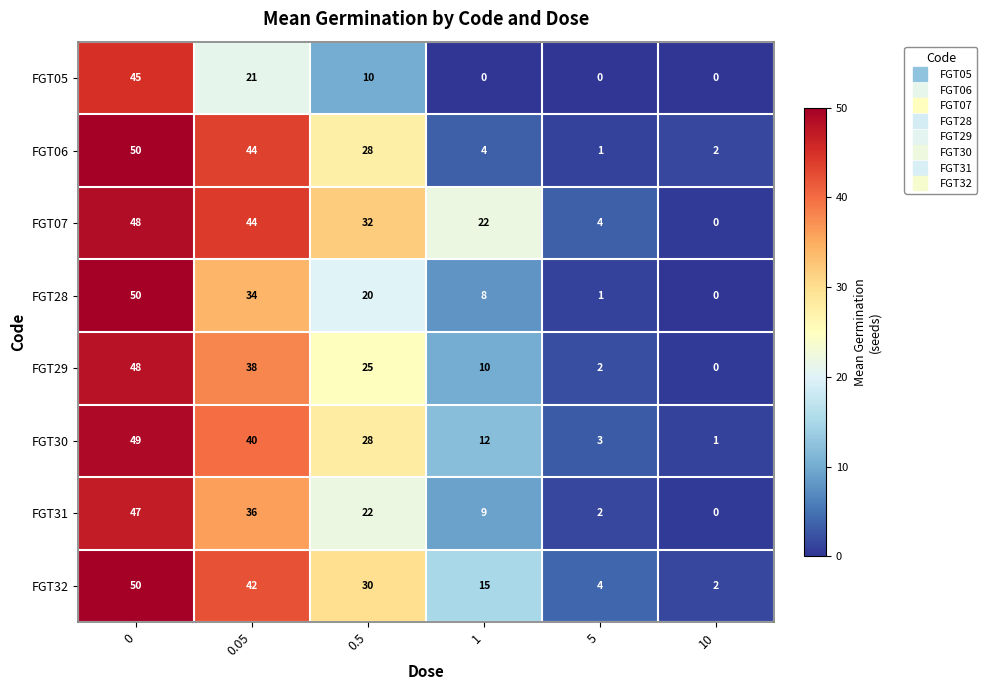

At how many categories does at least one series exceed 20?

4